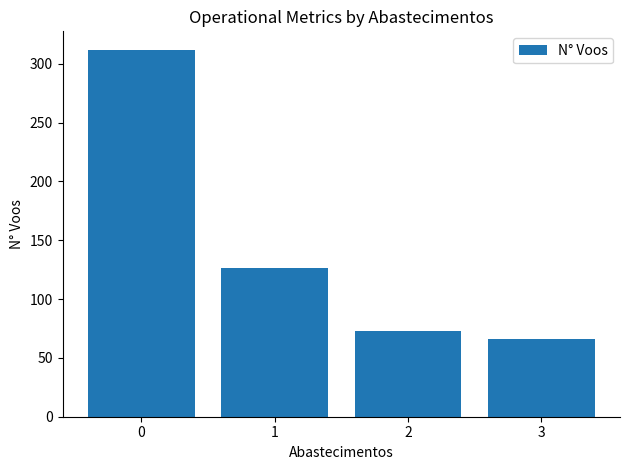

Reading right to left, what are all the values shown in this chart?

3=66	2=73	1=126	0=312